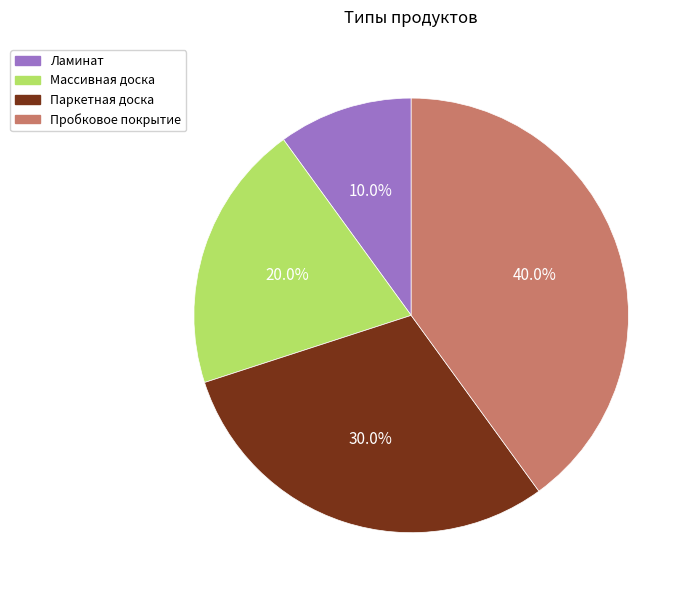

To the nearest percent, what percentage of the pie is Паркетная доска?

30%